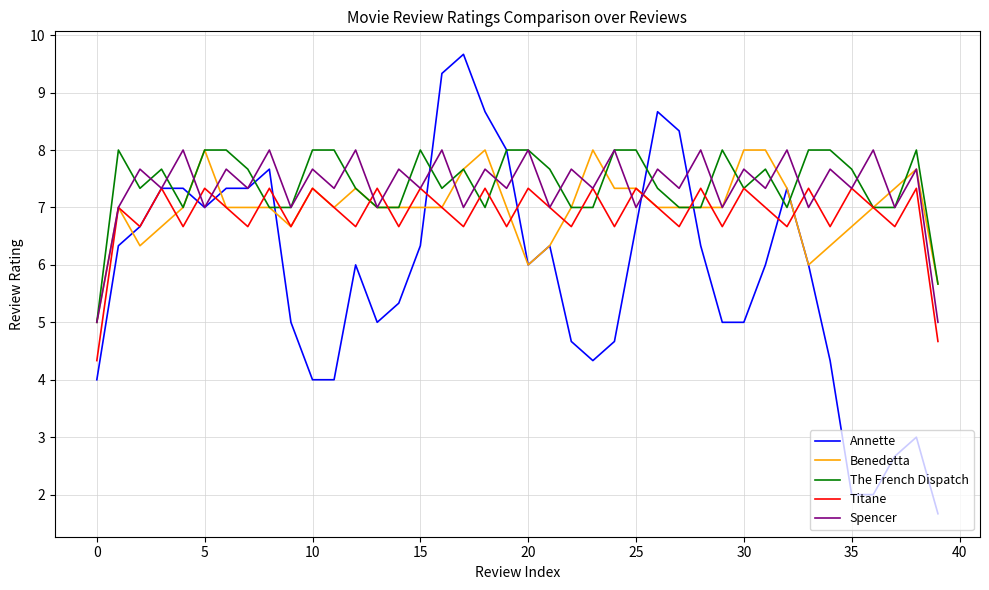

Which series ends up on top after the final intersection of Benedetta and Spencer?

Benedetta